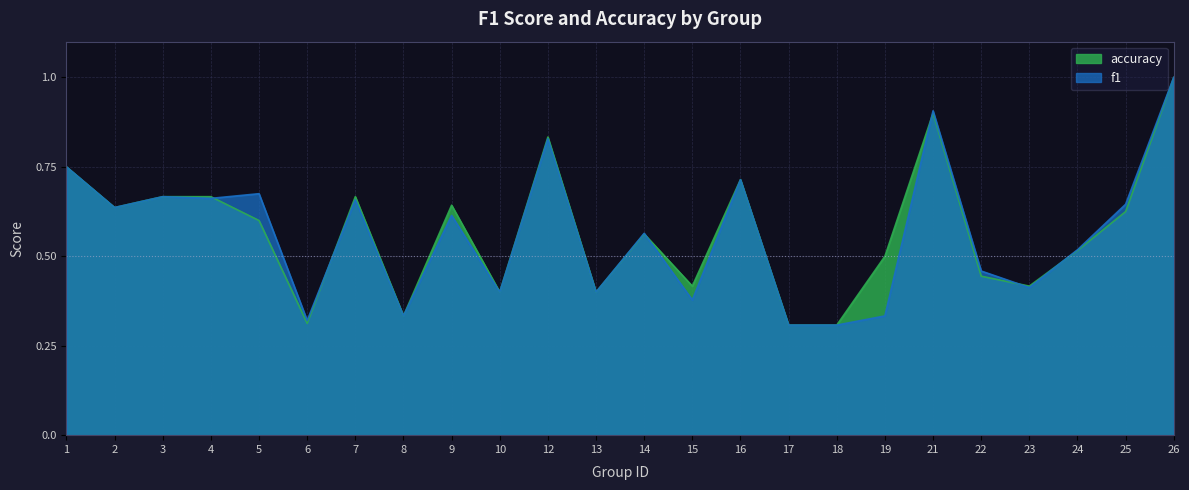

What is the total value across all series at 18?

0.6